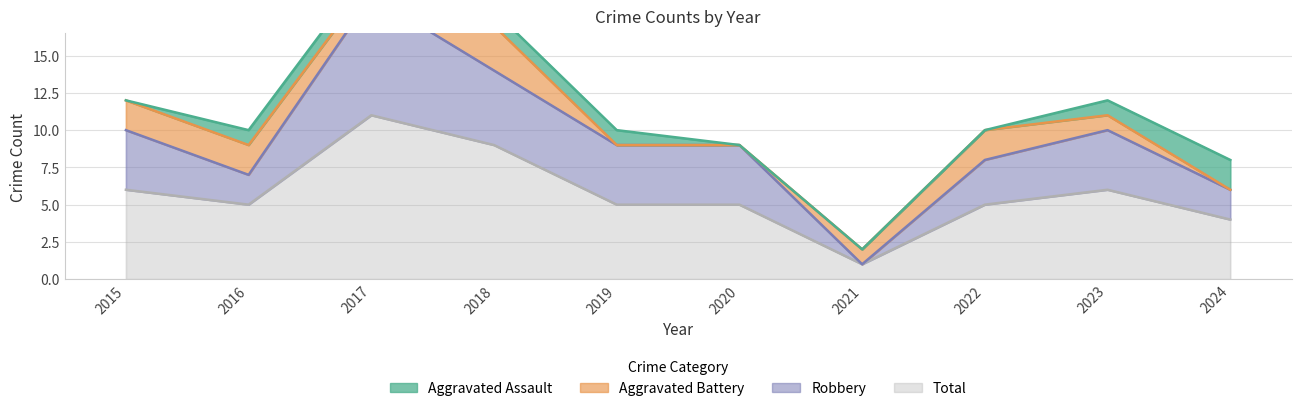

Is the value of Total at 2022 greater than the value of Robbery at 2024?

No